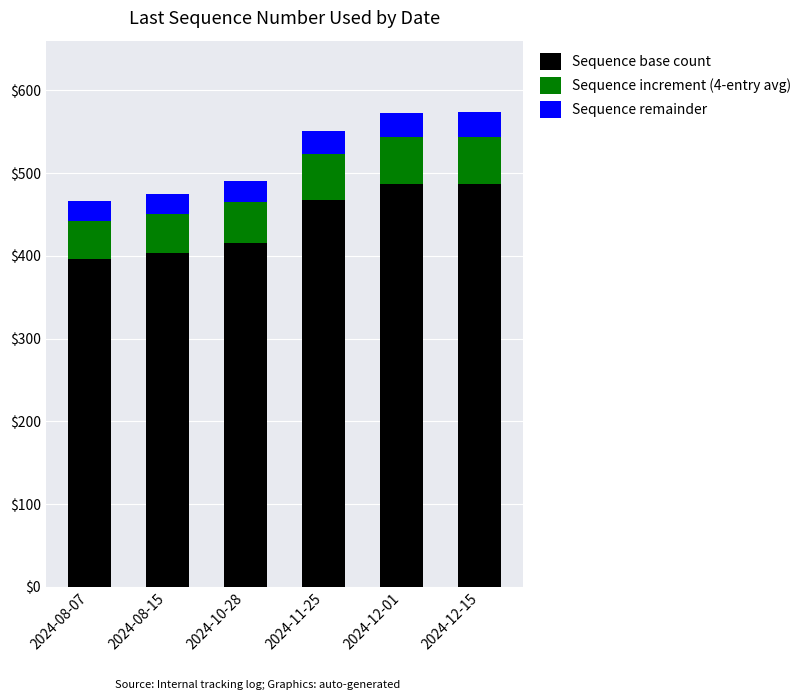

What is the difference between the second highest and minimum values in the Sequence base count series?

91